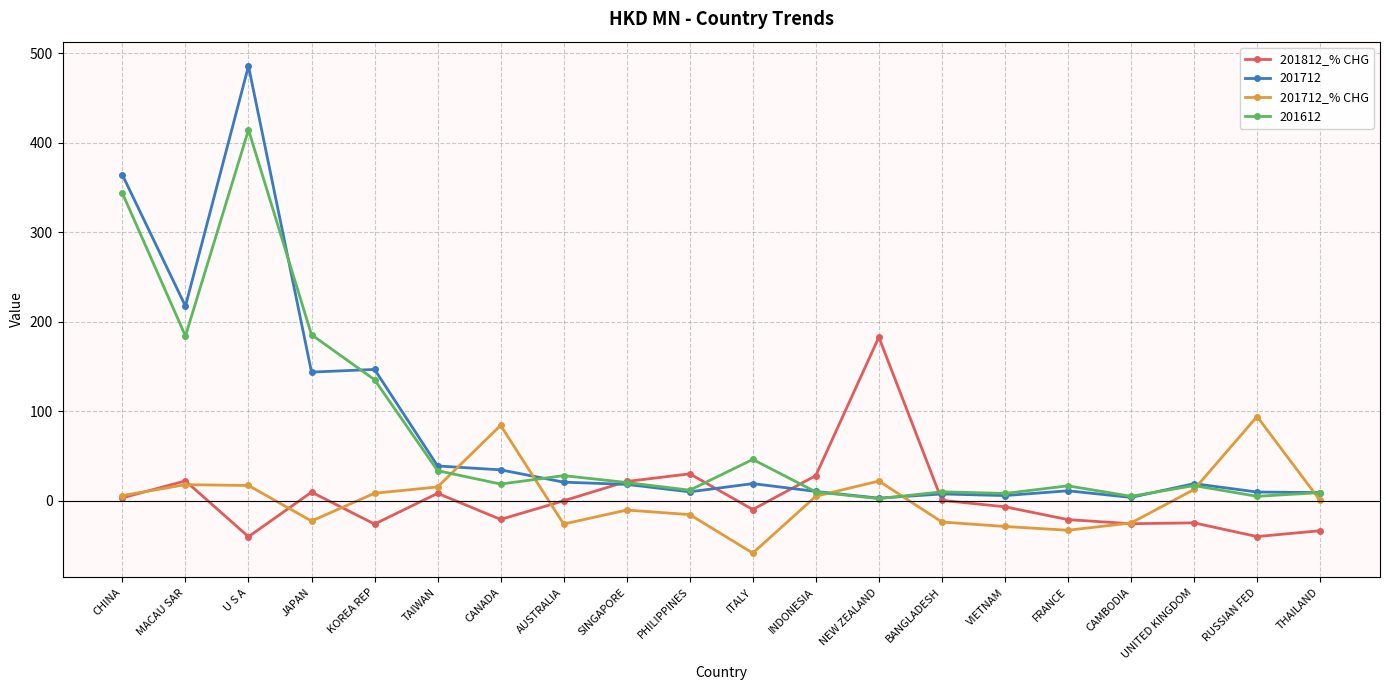

At which label does 201812_% CHG first exceed 0?

CHINA